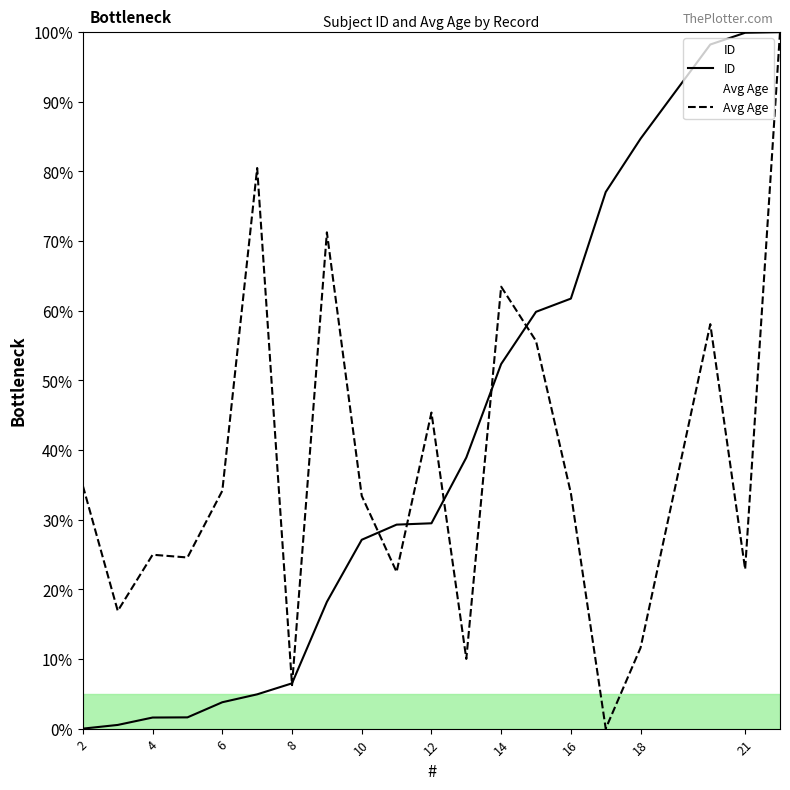

True or false: ID has more than 0 interior local peaks.

False